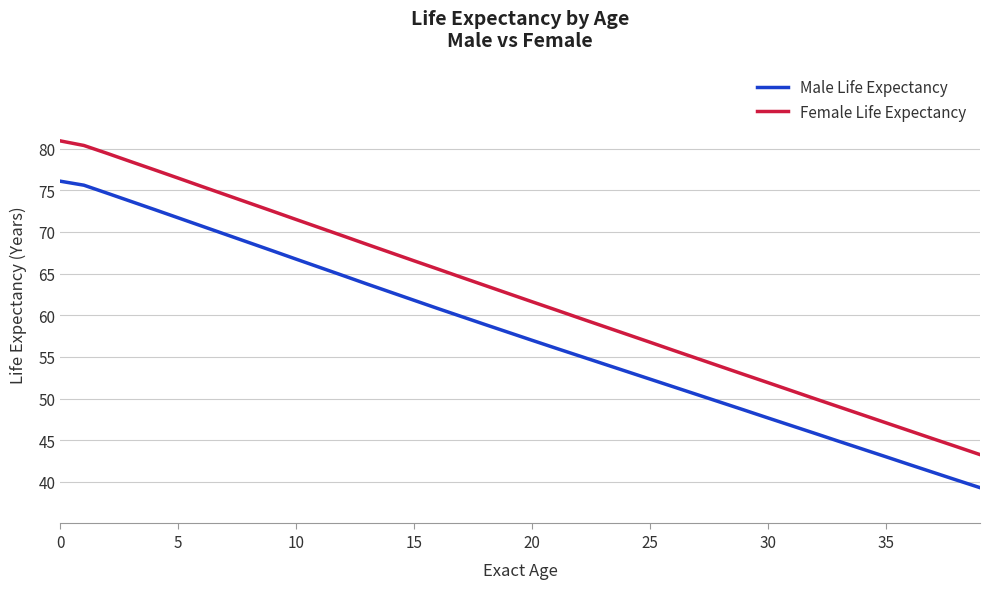

Which series has the widest spread of values?

Female Life Expectancy